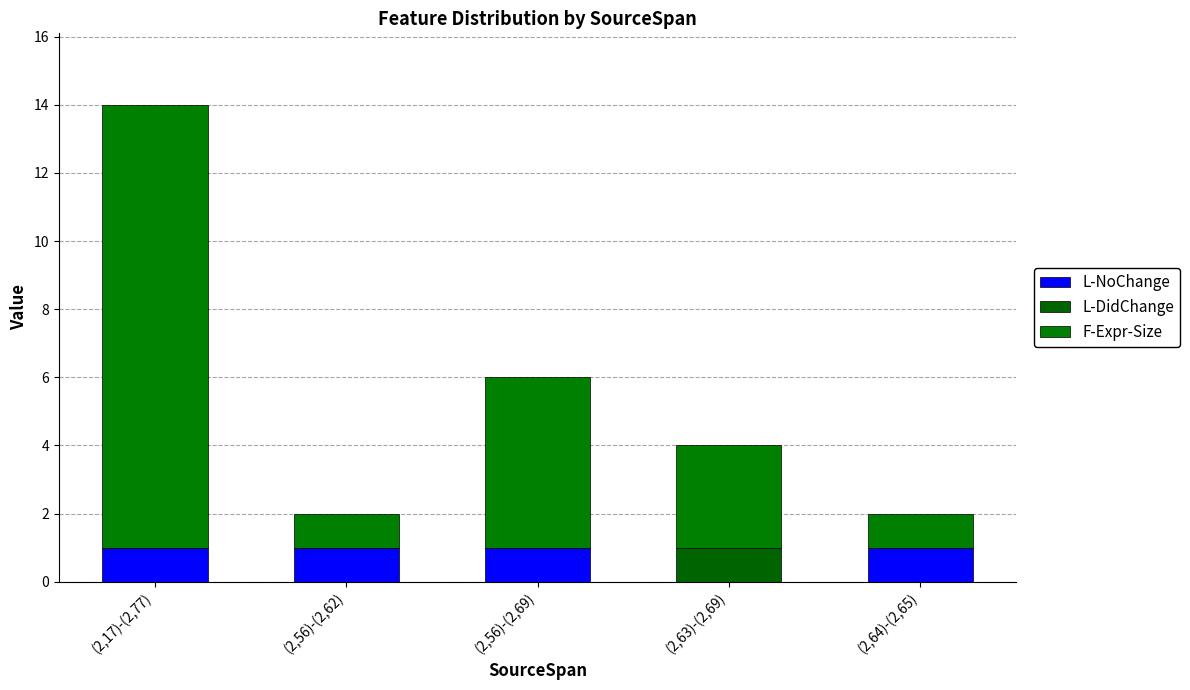

Rank the categories by L-NoChange value from lowest to highest.

(2,63)-(2,69), (2,17)-(2,77), (2,56)-(2,62), (2,56)-(2,69), (2,64)-(2,65)